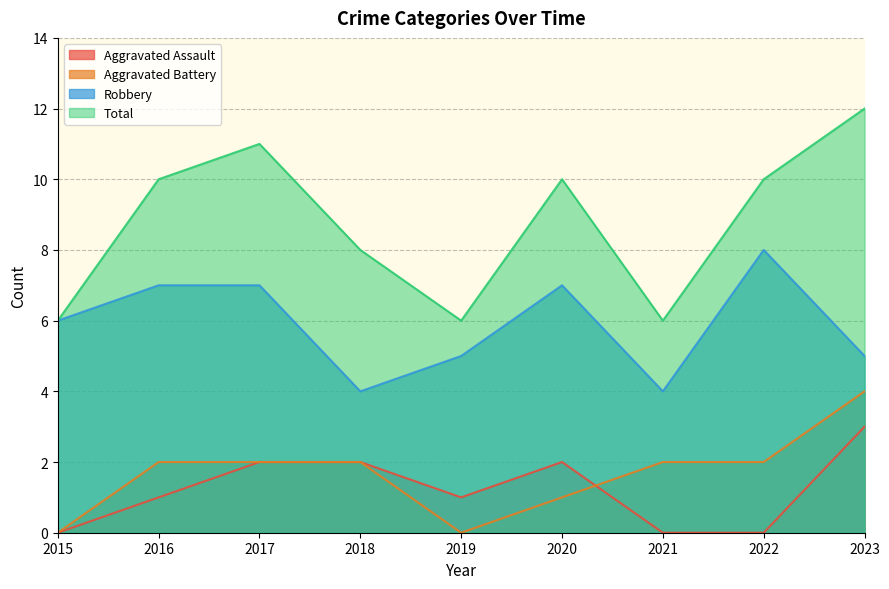

Which has a higher value, 2019 or 2023?

2023